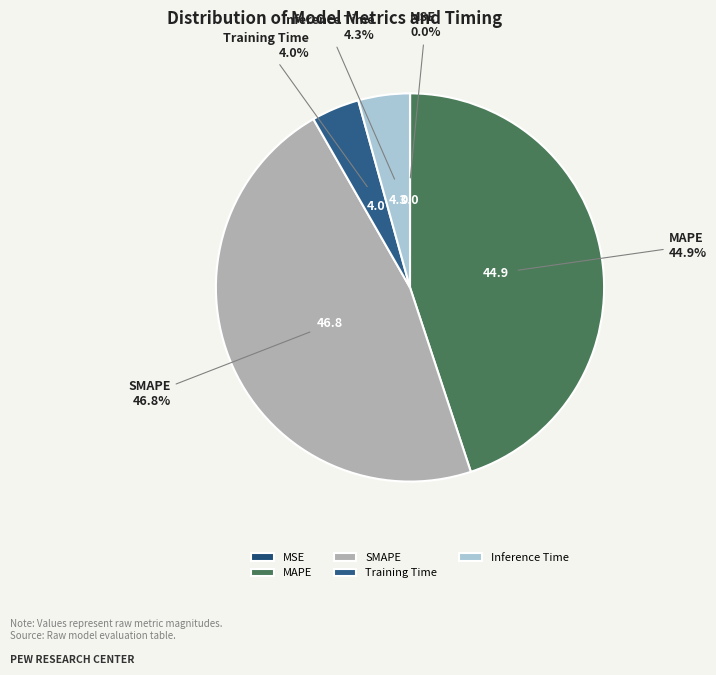

What percentage do Inference Time and MAPE together represent?

49.2%